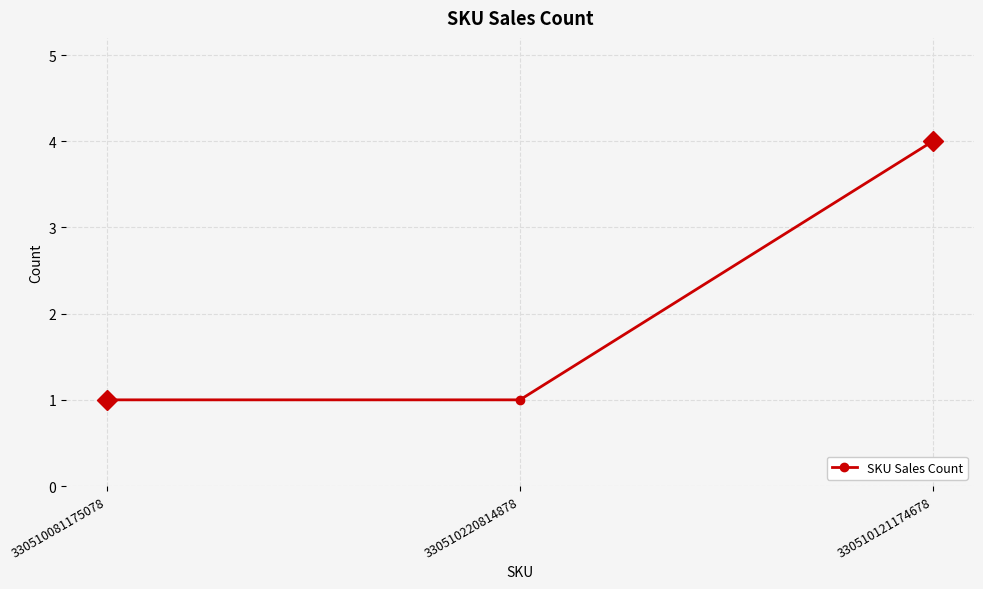

What is the greatest value displayed?

4